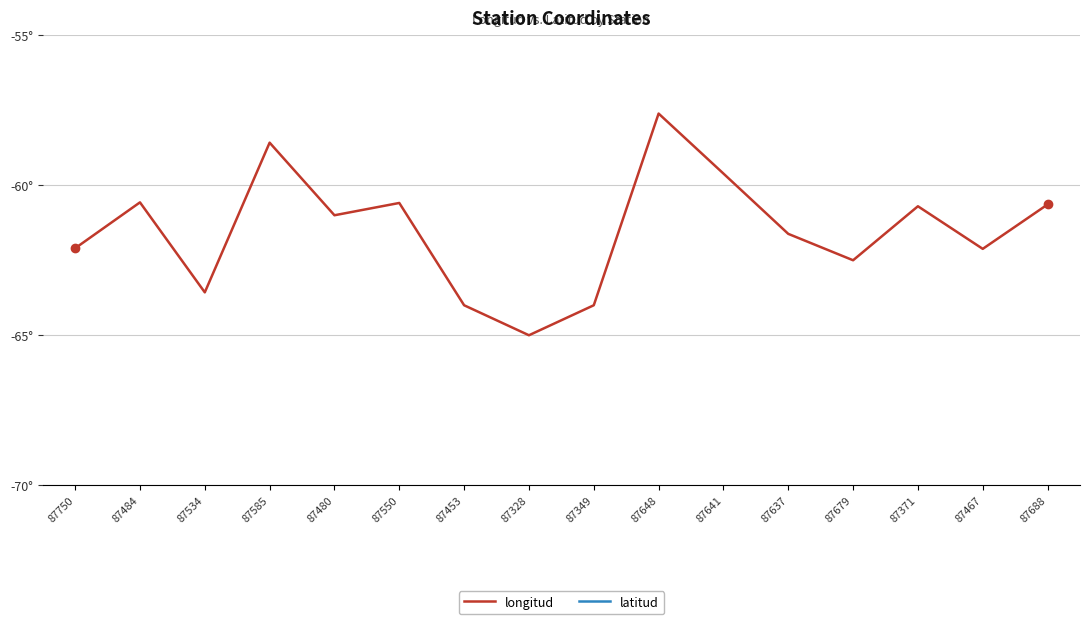

In longitud, how many points are lower than both neighbors (excluding endpoints)?

5